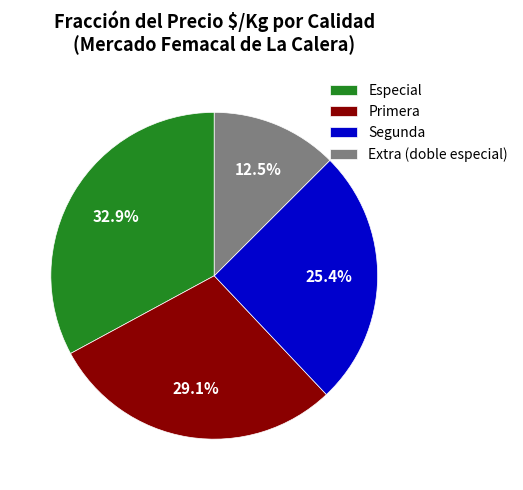

Does Primera represent more than half of the total?

No